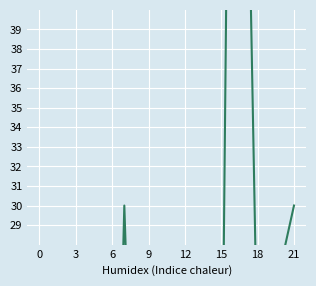

Is it true that the value at 0 is 4.9?

False